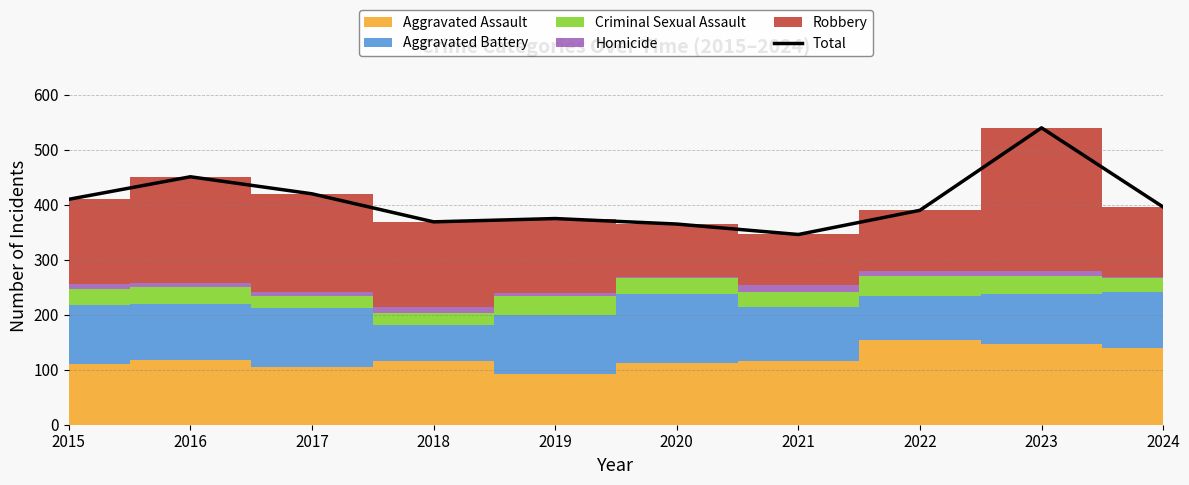

What is the change in value from 2018 to 2020?

-4